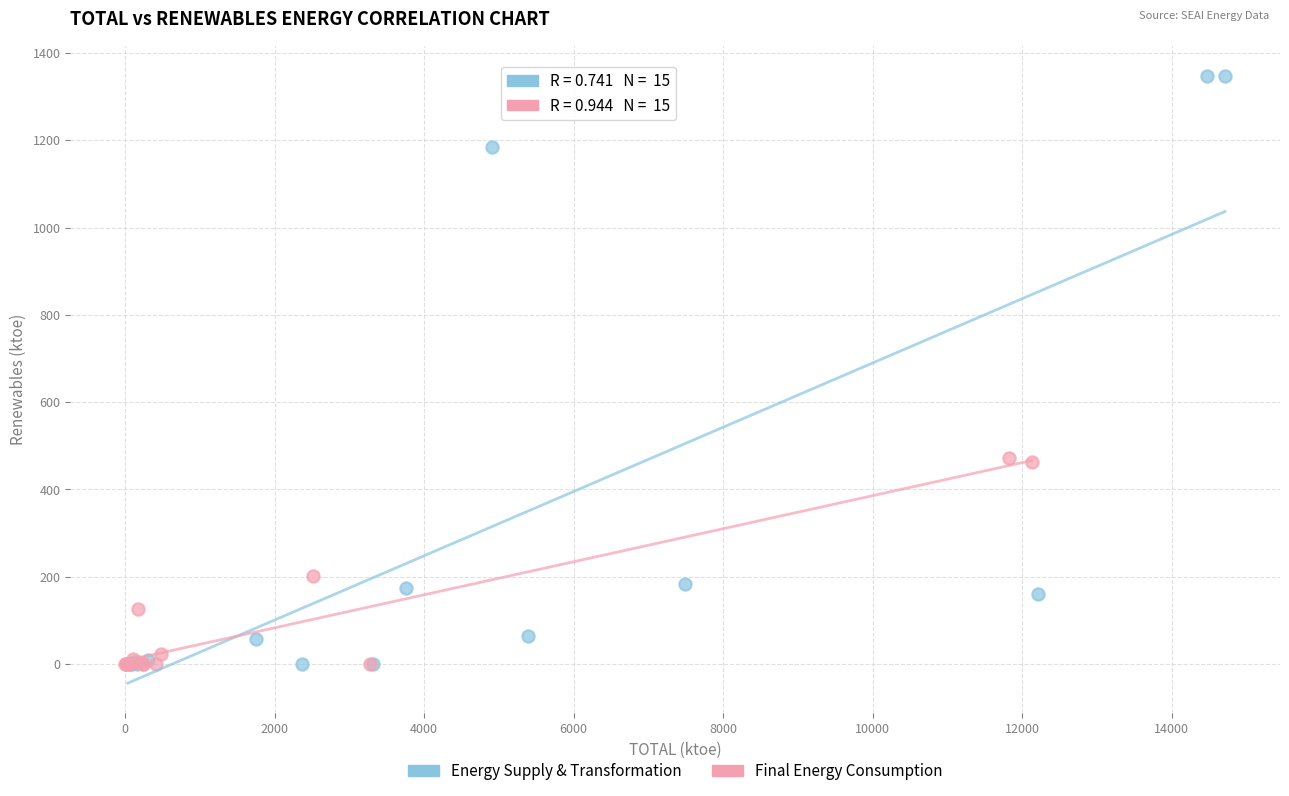

What are all the series names shown in the legend?

Energy Supply & Transformation, Final Energy Consumption